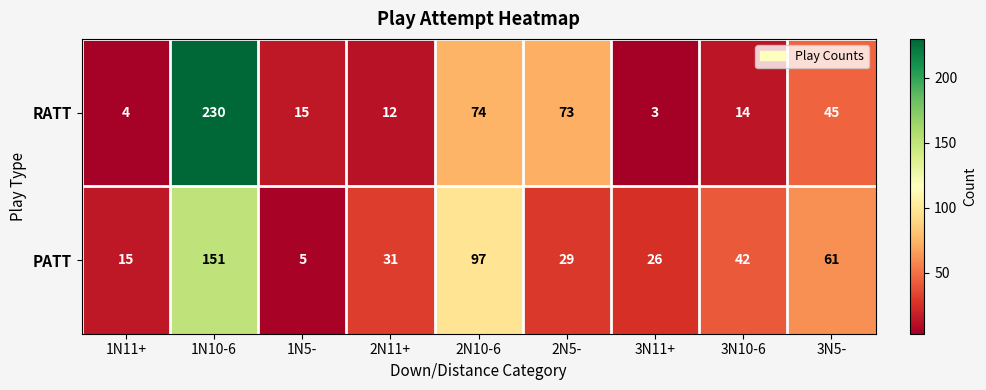

Is it true that PATT equals 23 at 3N5-?

False